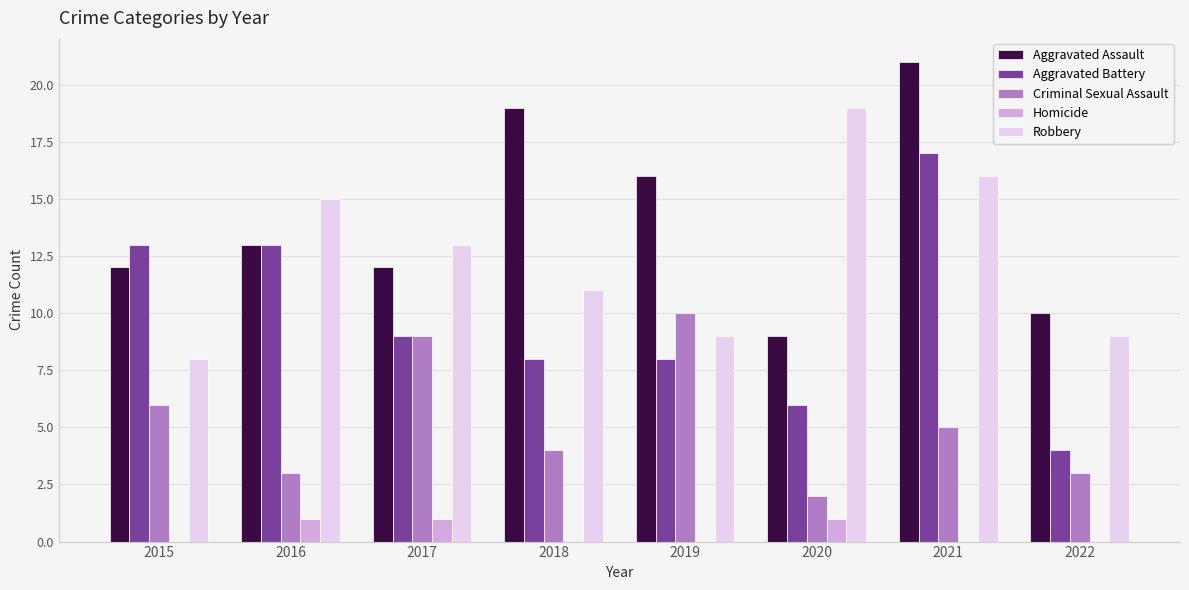

What is the total value across all series at 2019?

43